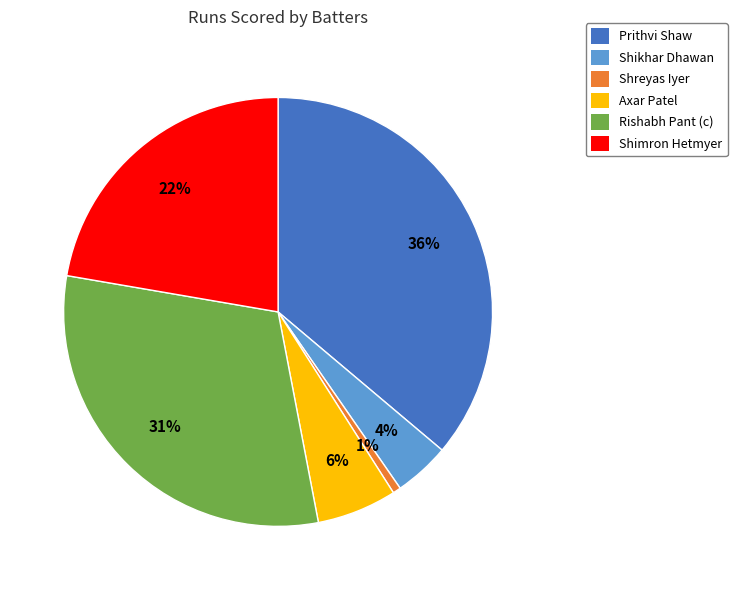

To the nearest percent, what is the average slice percentage?

17%